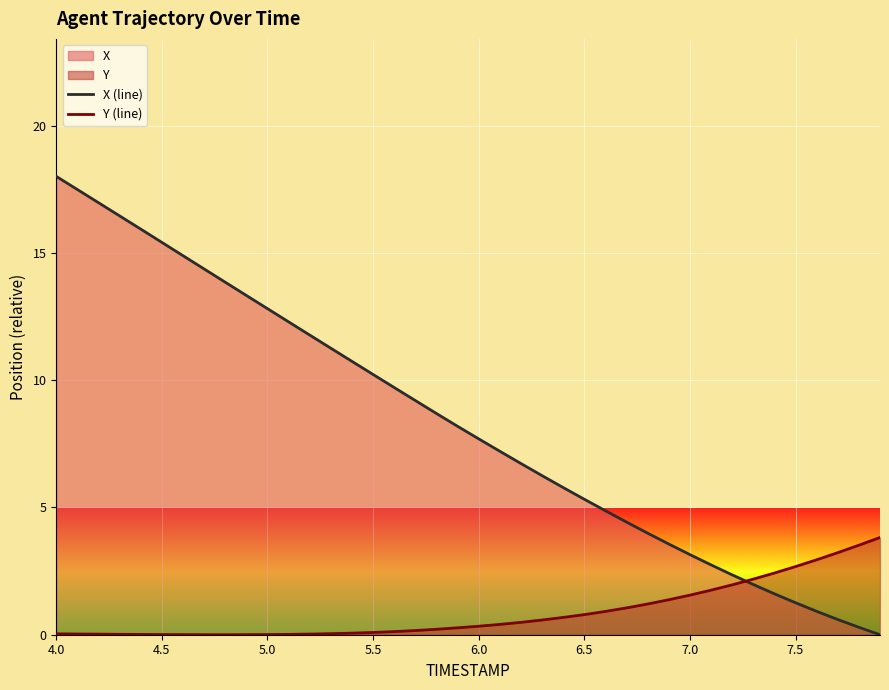

After their last crossing, which series has the higher values: X (line) or Y (line)?

Y (line)